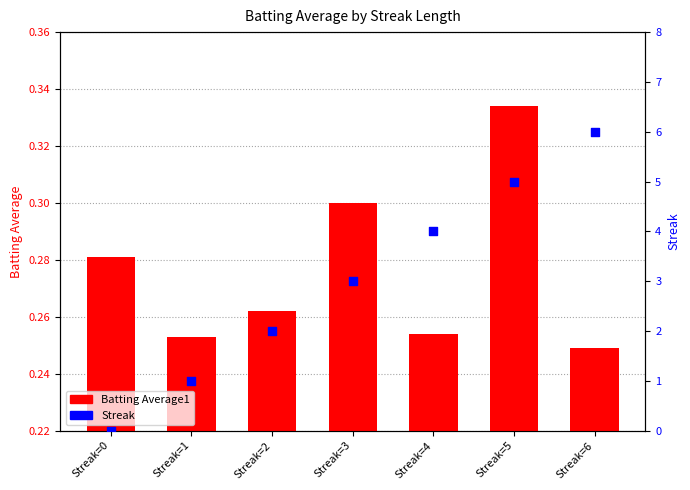

What are all the series names shown in the legend?

Batting Average1, Streak